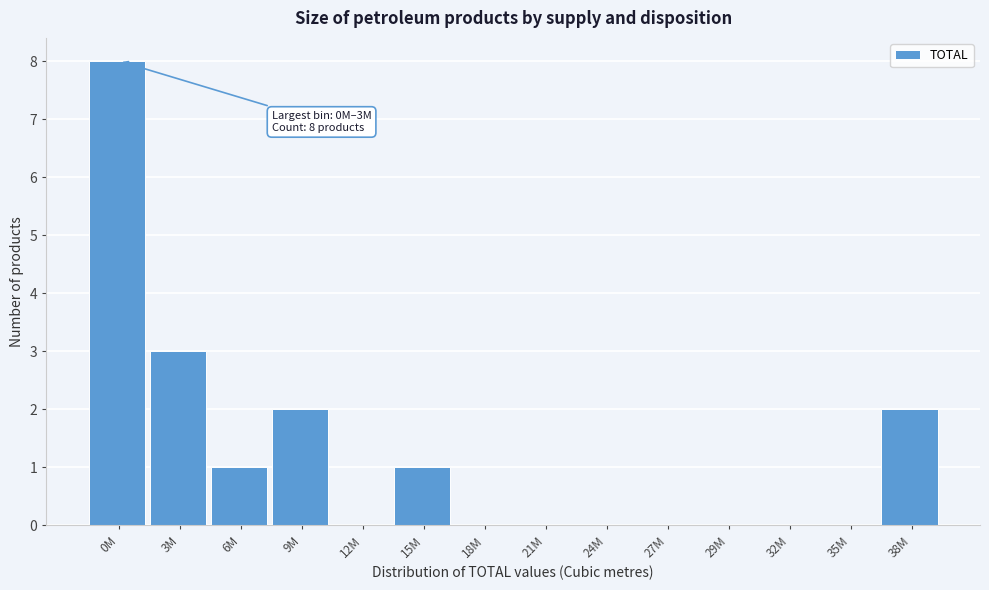

Reading right to left, transcribe all the data shown in this chart.

38M=2	35M=0	32M=0	29M=0	27M=0	24M=0	21M=0	18M=0	15M=1	12M=0	9M=2	6M=1	3M=3	0M=8